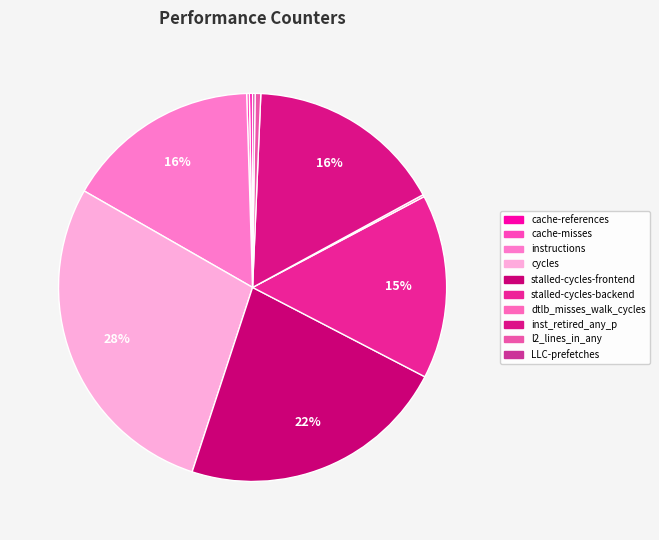

To the nearest percent, what is the difference between the cache-references and inst_retired_any_p slice percentages?

16%